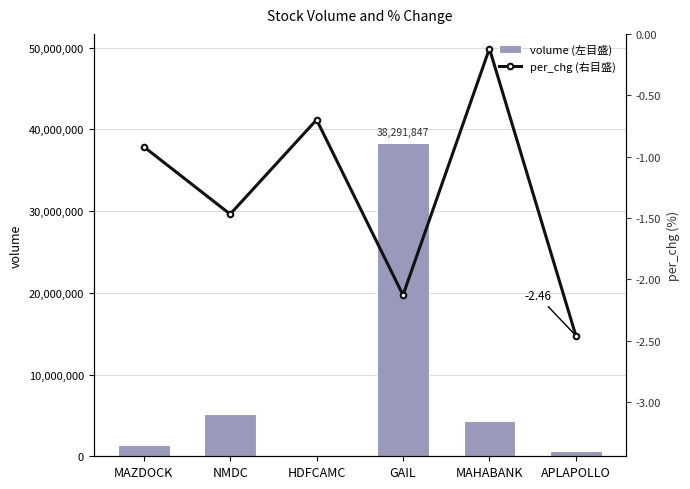

What is the difference between the per_chg values at NMDC and MAZDOCK?

0.5